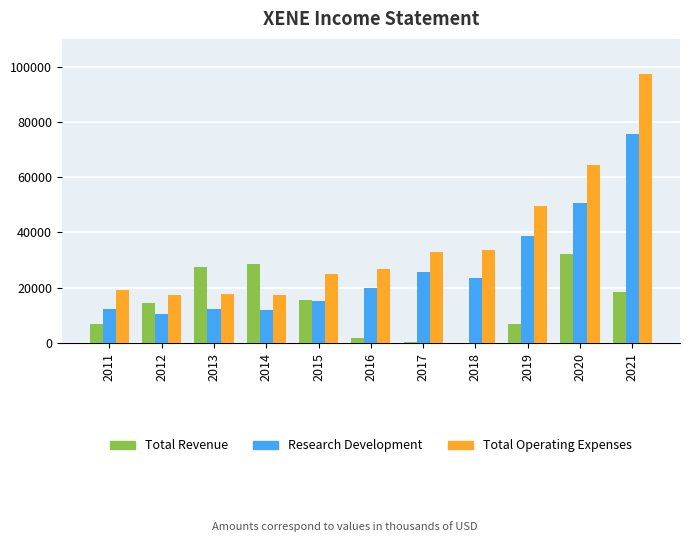

Is the value of Total Revenue at 2015 greater than the value of Research Development at 2014?

Yes